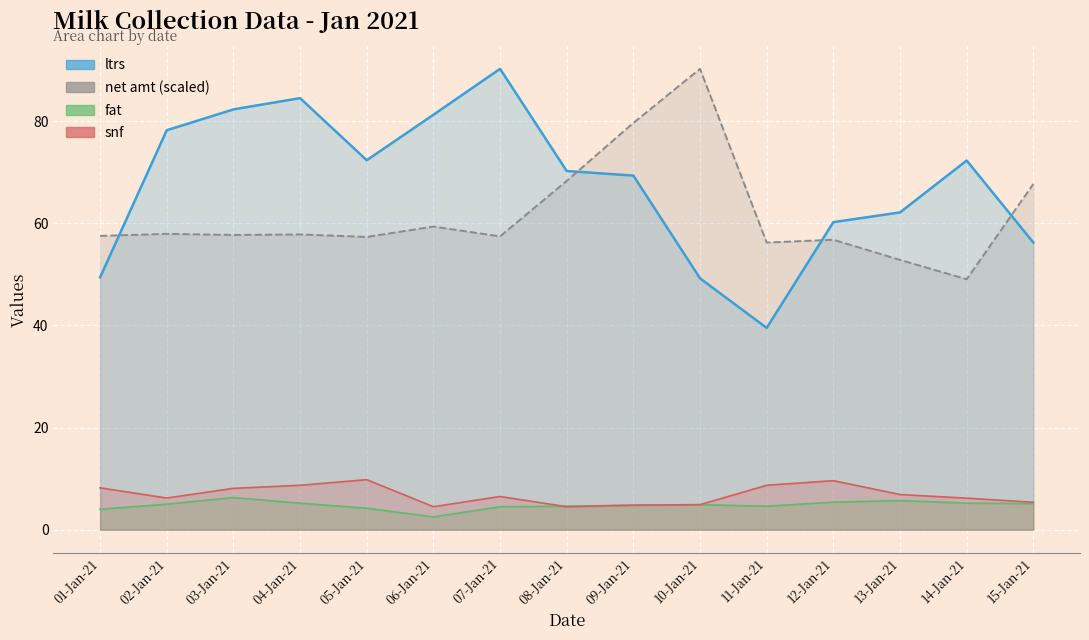

What is the difference between the maximum and minimum values in the net amt avg series?

41.2